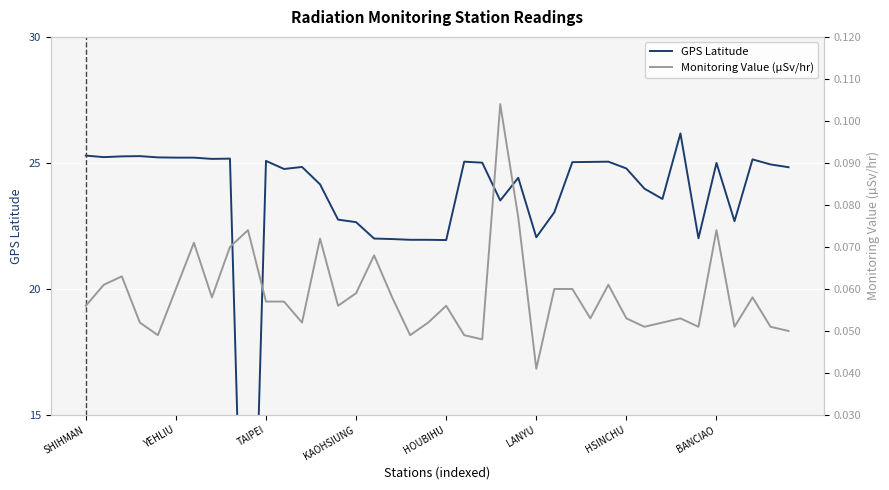

At which category is the sum across all series the highest?

33